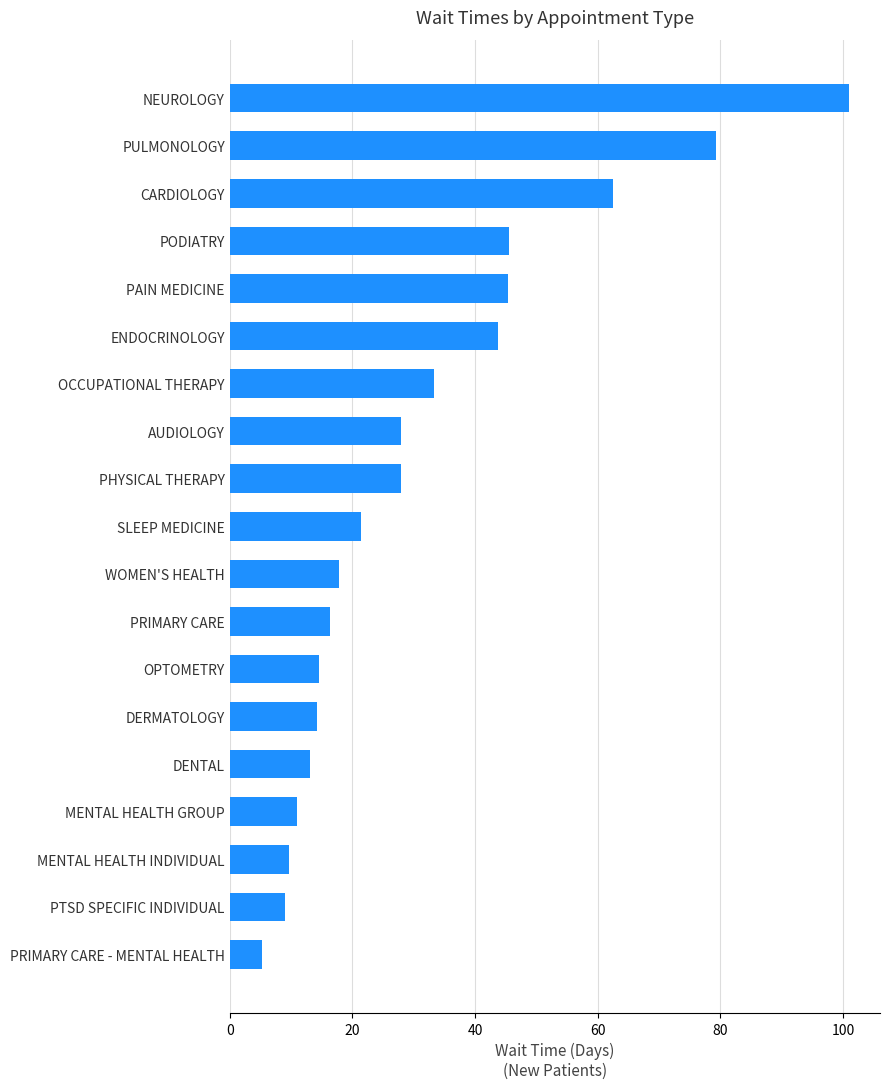

What is the approximate value at DERMATOLOGY?

14.2